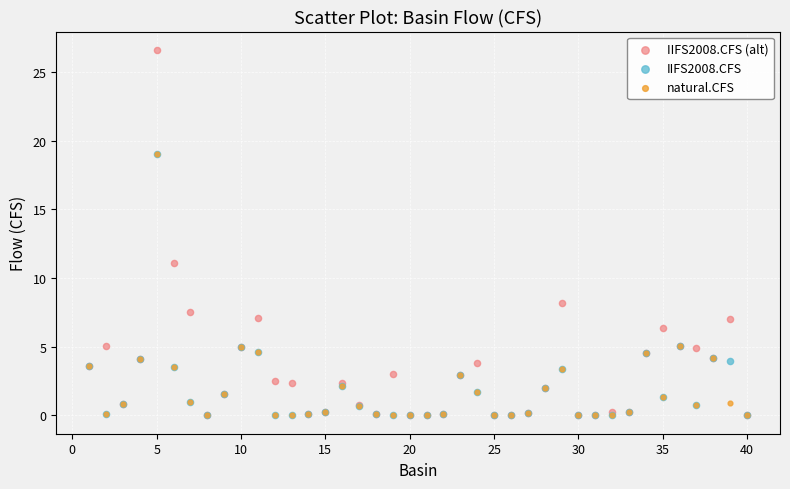

Across all series, what Y value is closest to 13?

11.1